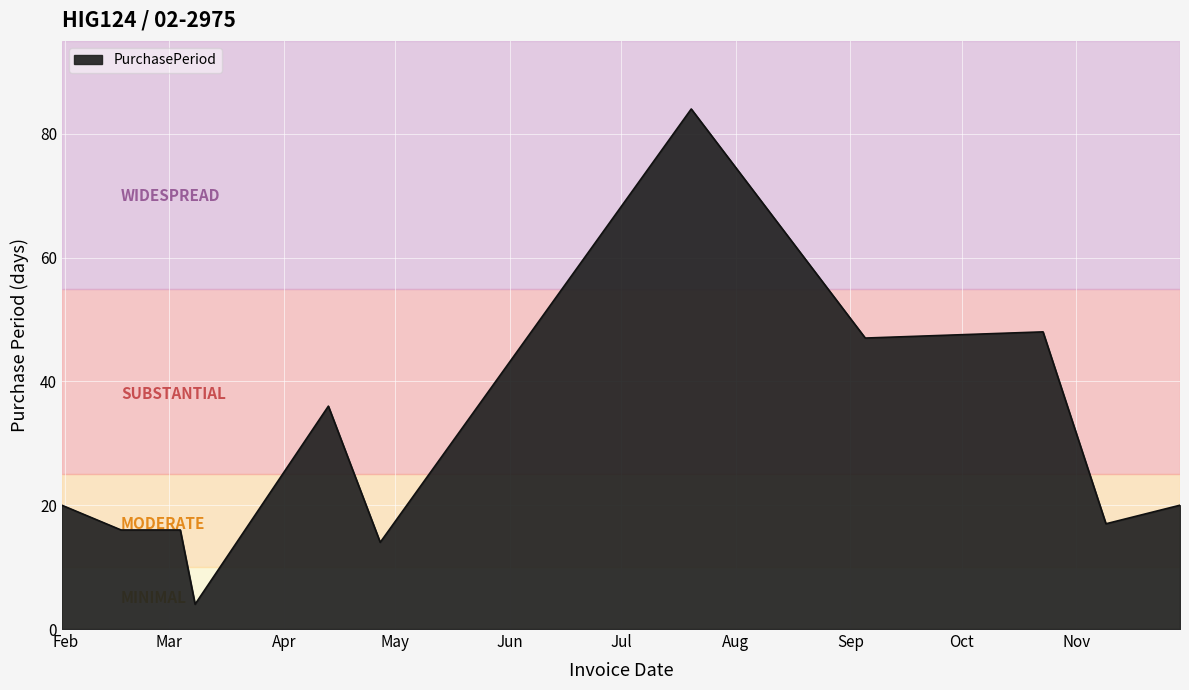

How many series are shown in this chart?

1